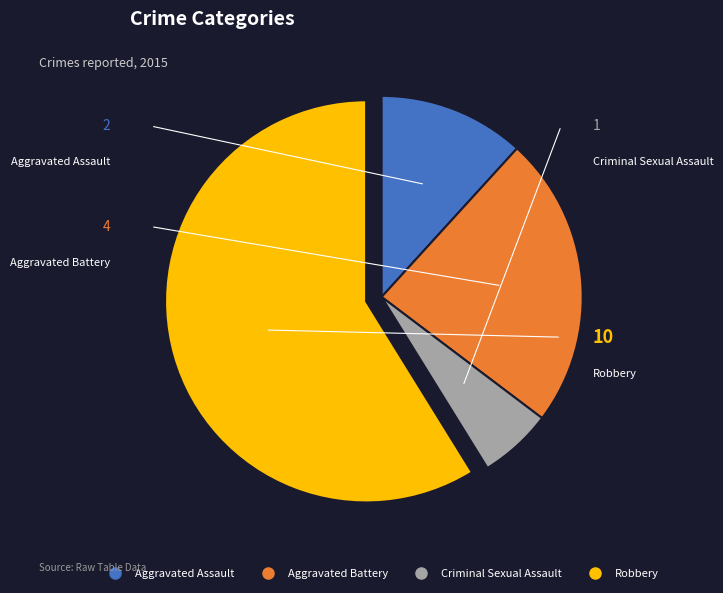

How many slices are in this pie chart?

4